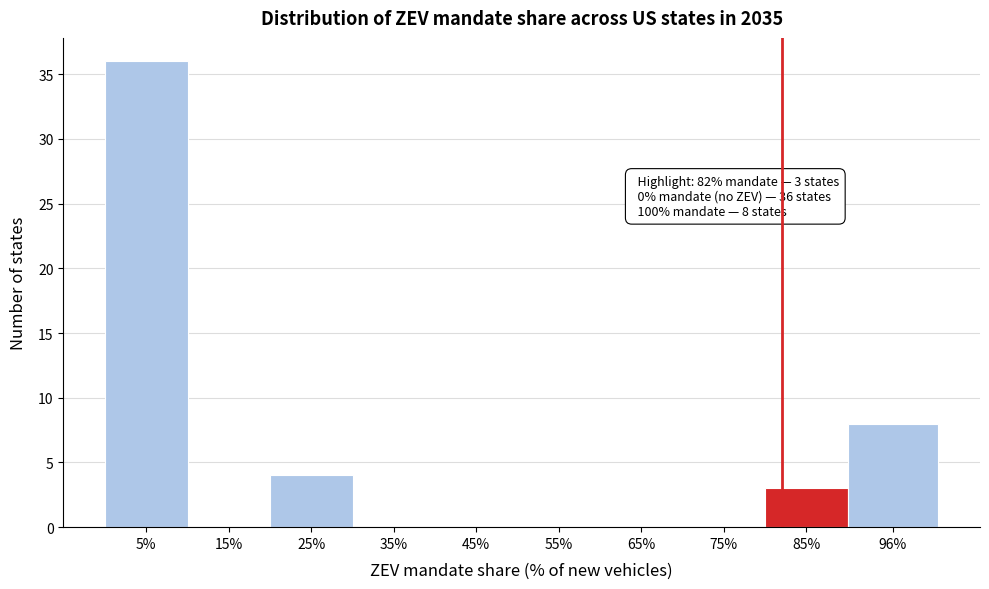

Reading right to left, transcribe all the data shown in this chart.

96%=8	85%=3	75%=0	65%=0	55%=0	45%=0	35%=0	25%=4	15%=0	5%=36